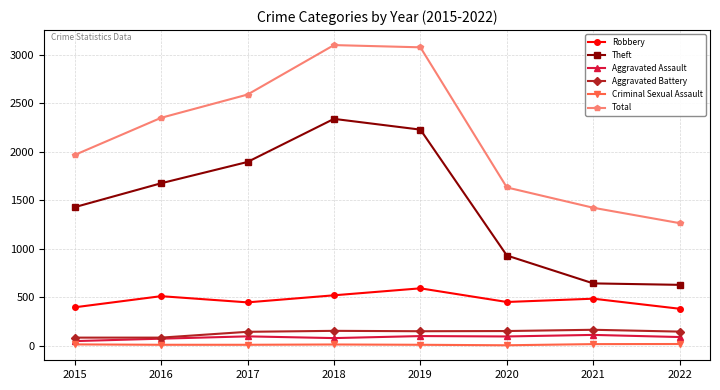

In Aggravated Assault, how many points are lower than both neighbors (excluding endpoints)?

2